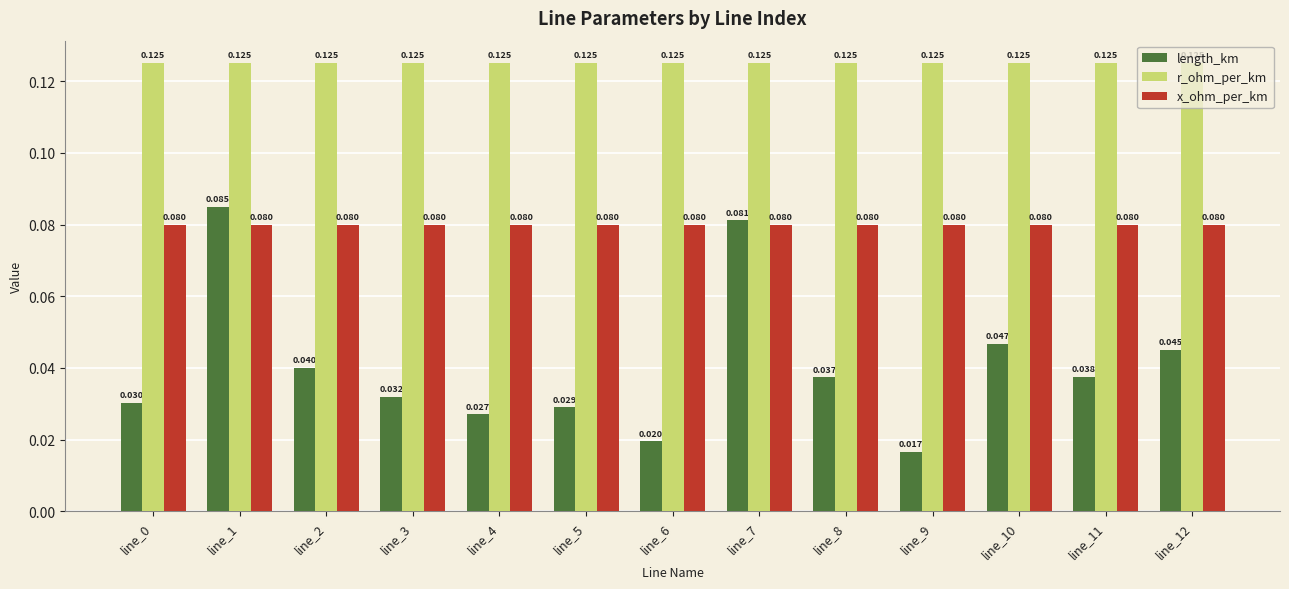

Is the value of x_ohm_per_km at line_5 greater than the value of length_km at line_5?

Yes